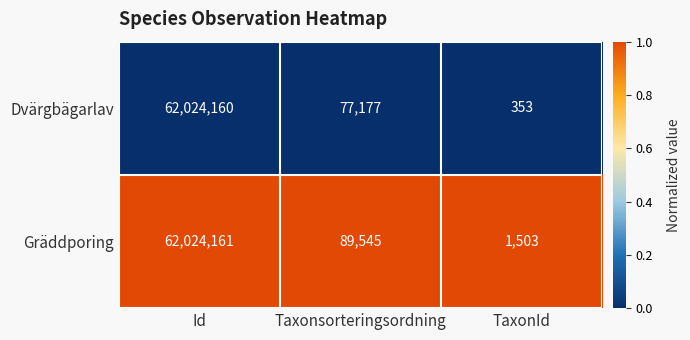

True or false: Dvärgbägarlav has a value of 22447538 at Id.

False